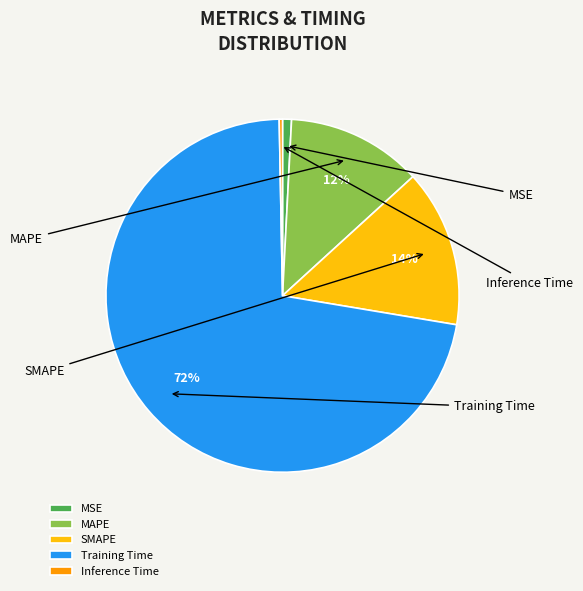

Does Training Time represent more than half of the total?

Yes